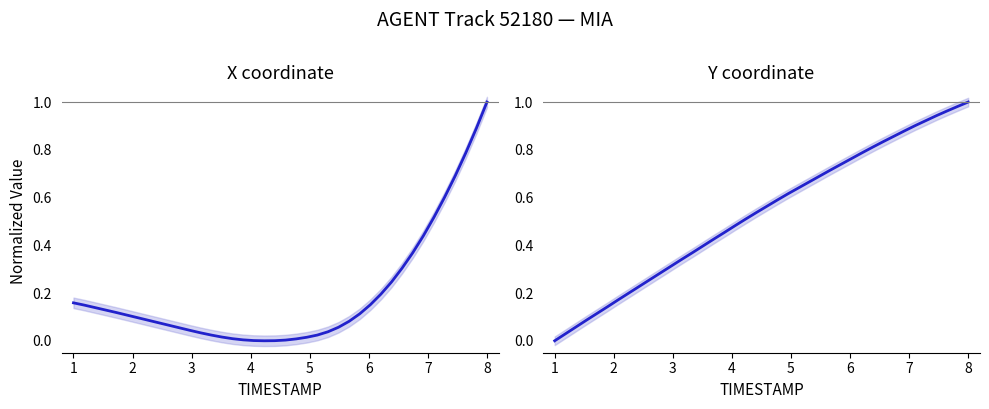

What is the maximum value shown in the chart?

1.0